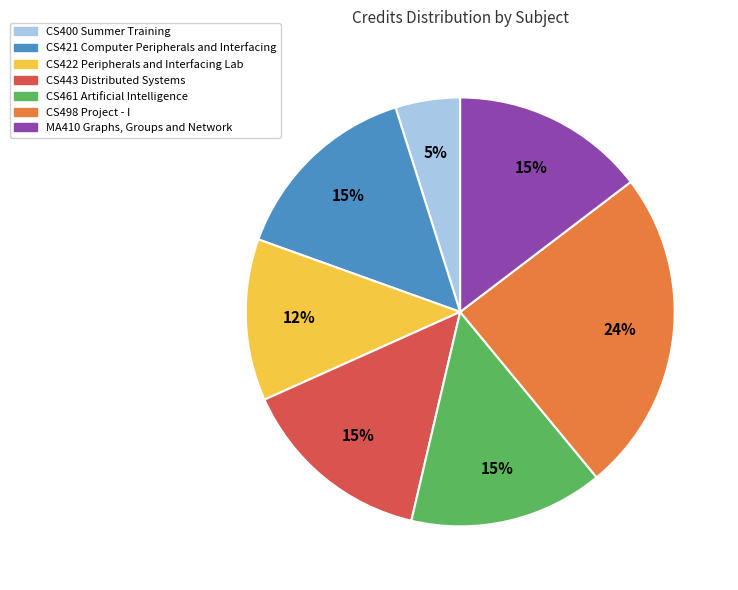

Is there any slice that represents more than half of the pie?

No